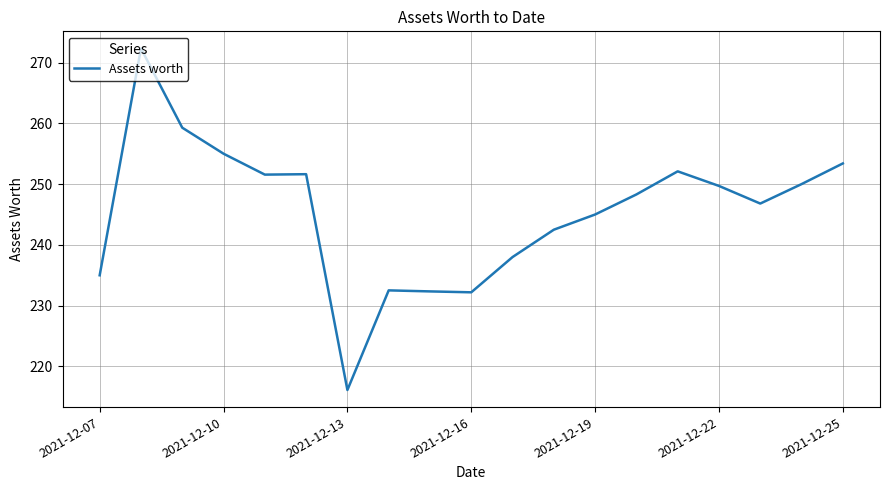

What is the smallest value displayed?

216.1